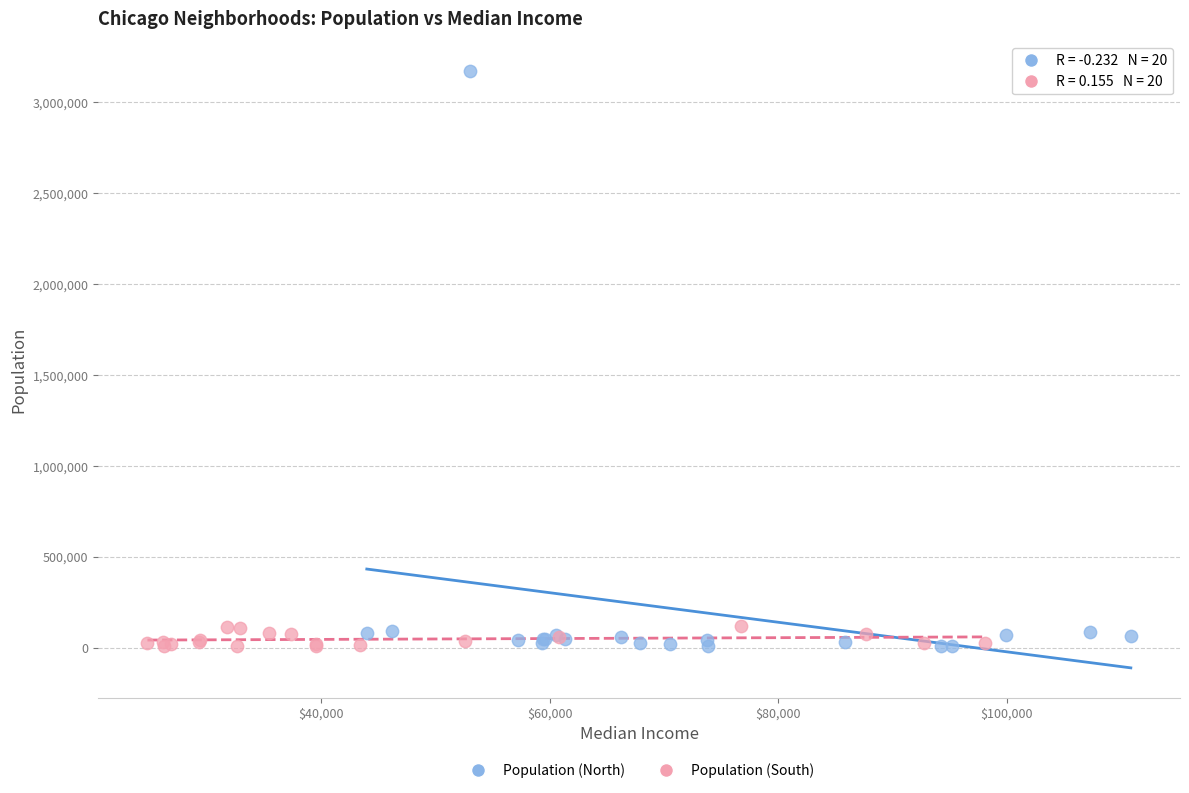

What are all the series names shown in the legend?

Population (North), Population (South)